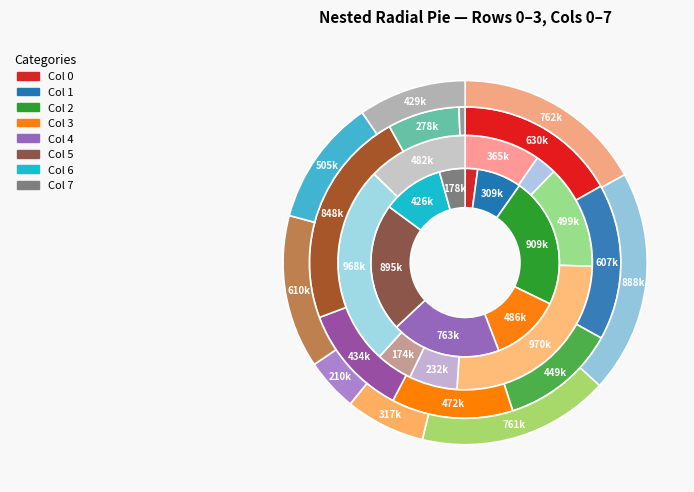

Does any single category account for the majority?

No